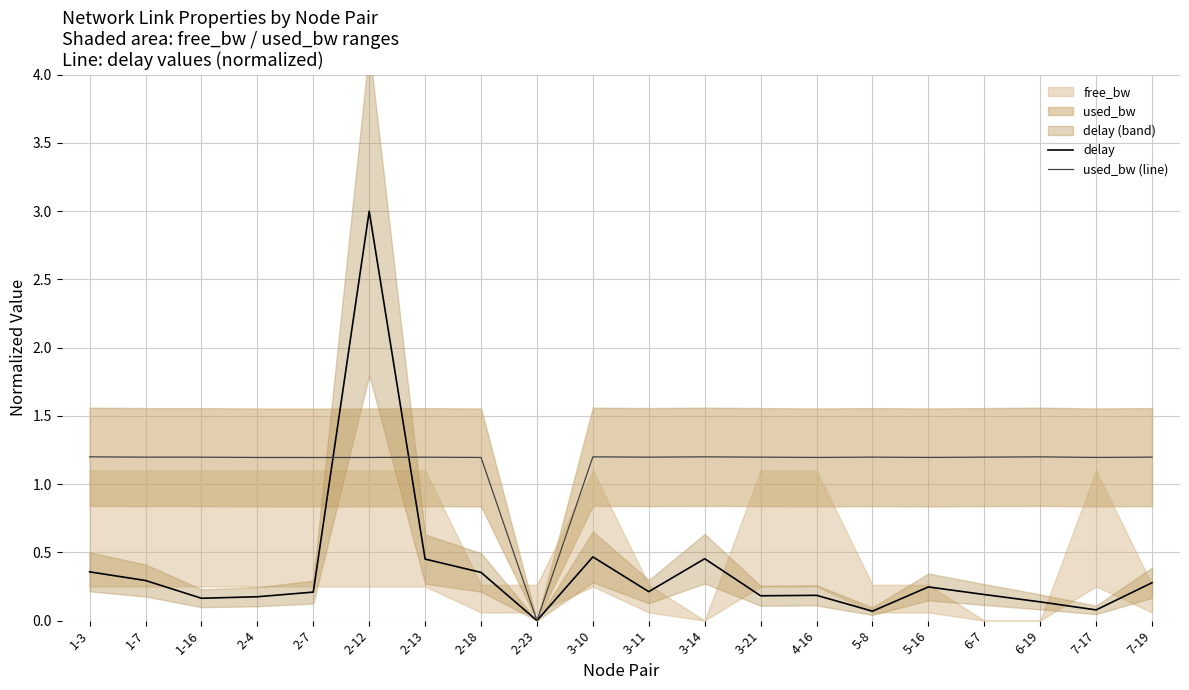

How many interior local peaks does the delay series have?

5